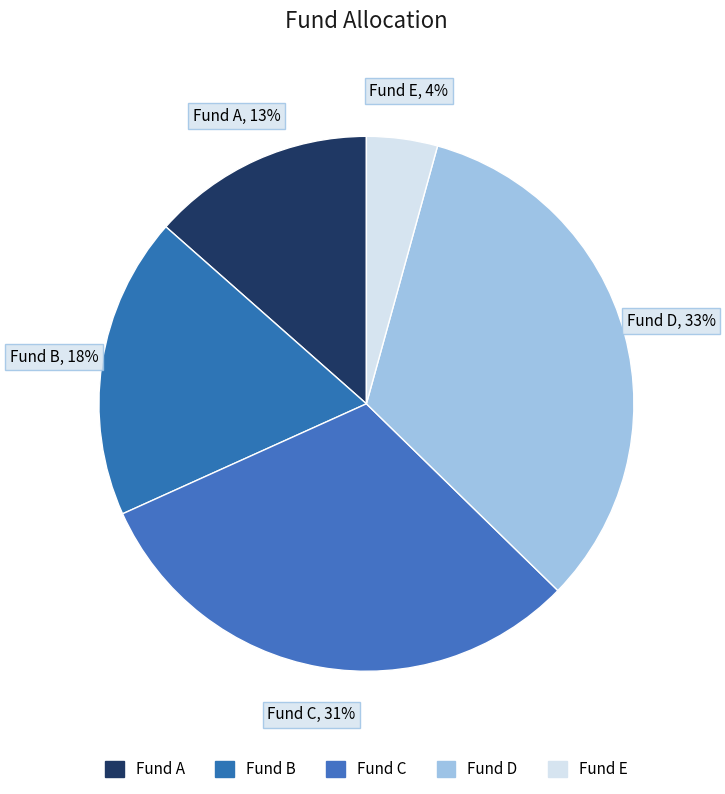

To the nearest percent, what is the difference between the largest and smallest slice percentages?

29%